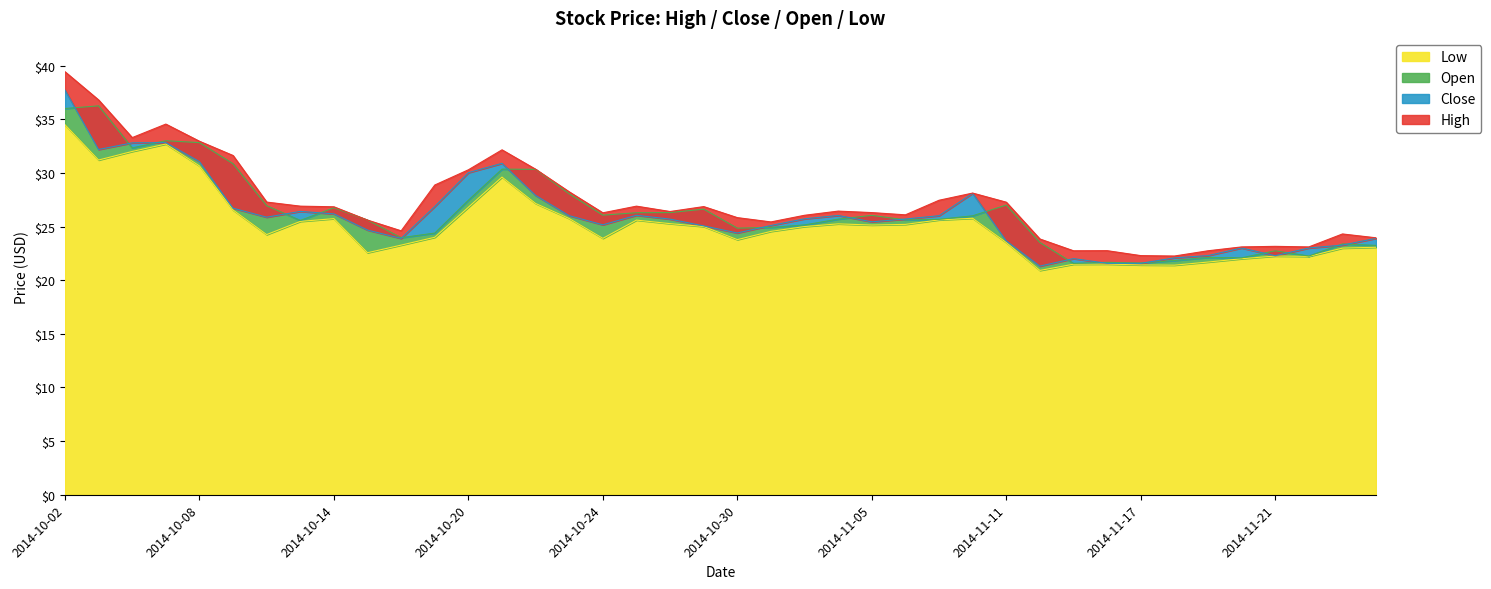

Which series has the largest total across all categories?

High